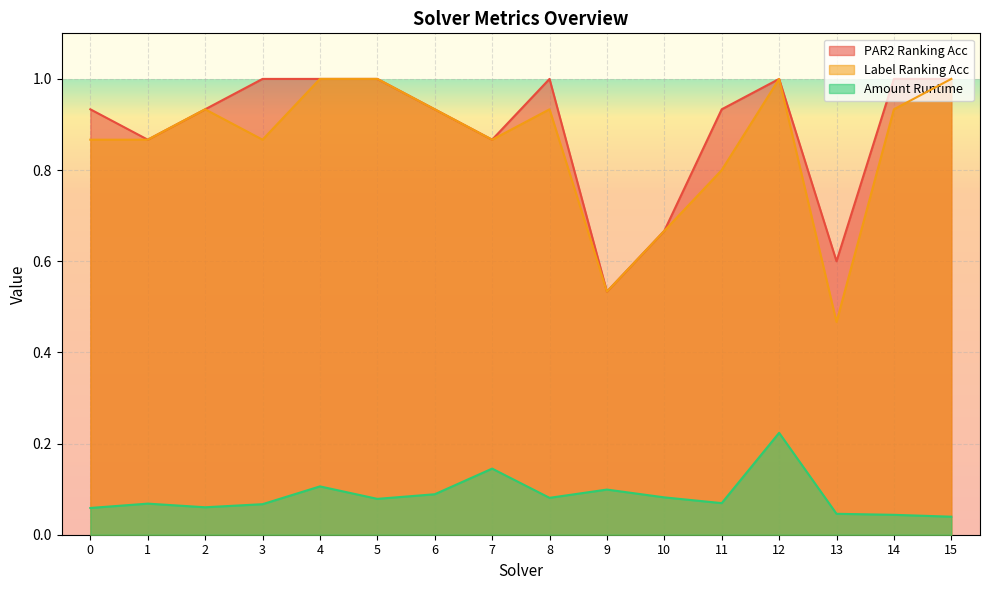

True or false: label_ranking_acc and par2_ranking_acc intersect in this chart.

False